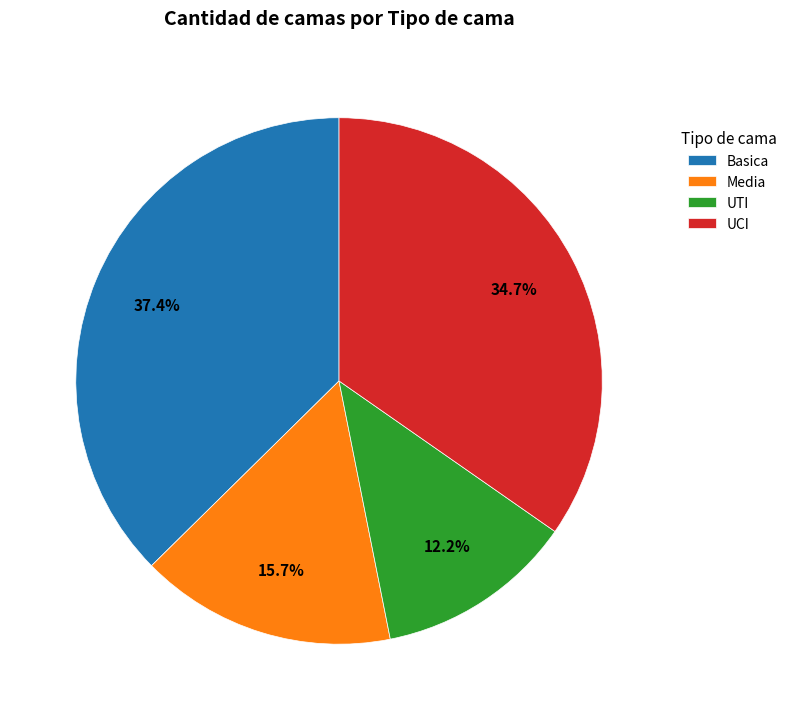

What is the largest slice in the pie chart?

Basica